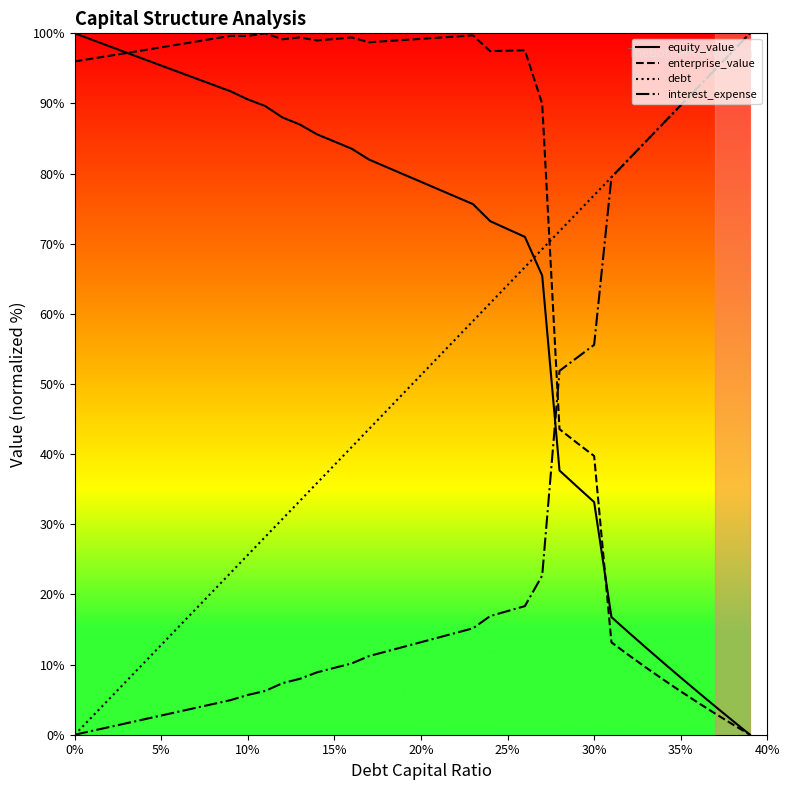

Rank the series by their average value, from highest to lowest.

enterprise_value, equity_value, debt, interest_expense